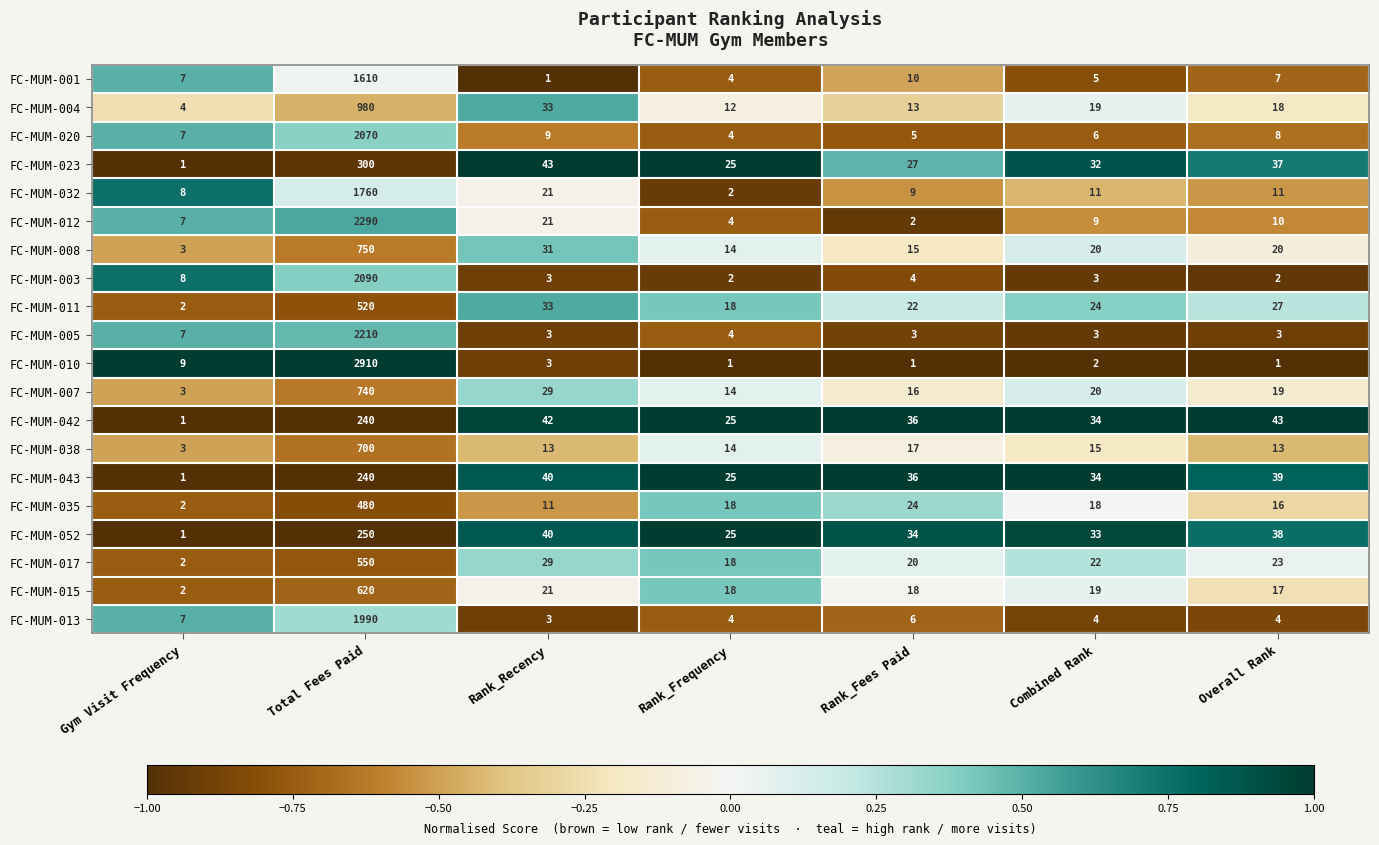

Between Rank_Fees Paid and Overall Rank, which series saw the biggest shift?

FC-MUM-023